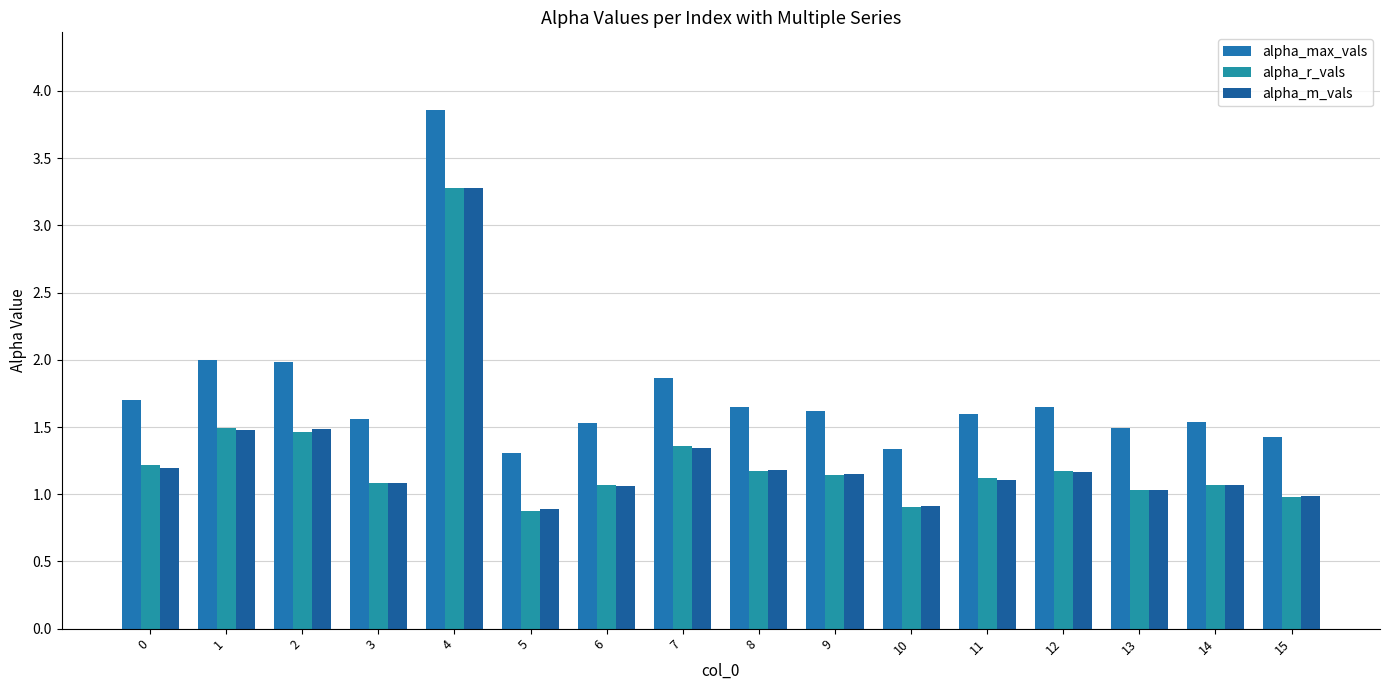

Rank the series by their maximum value, from lowest to highest.

alpha_m_vals, alpha_r_vals, alpha_max_vals